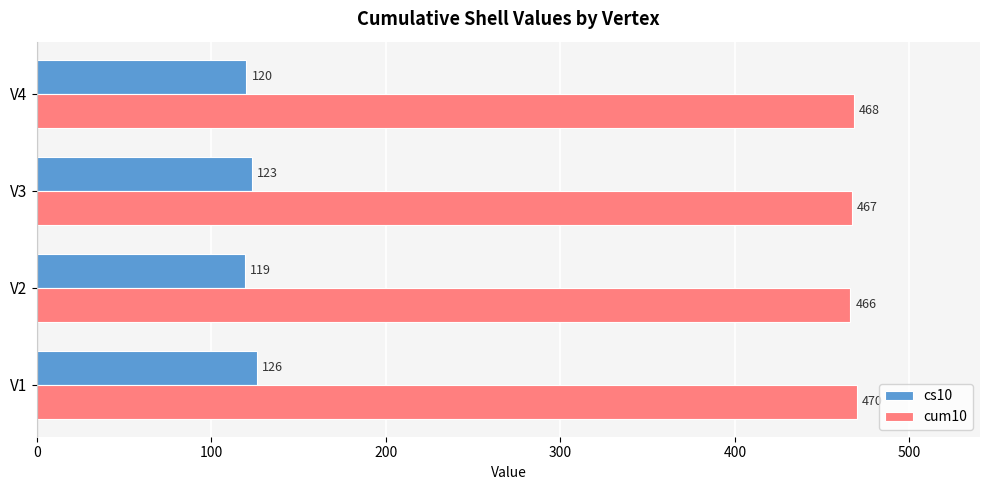

What is the average value of the cum10 series?

468